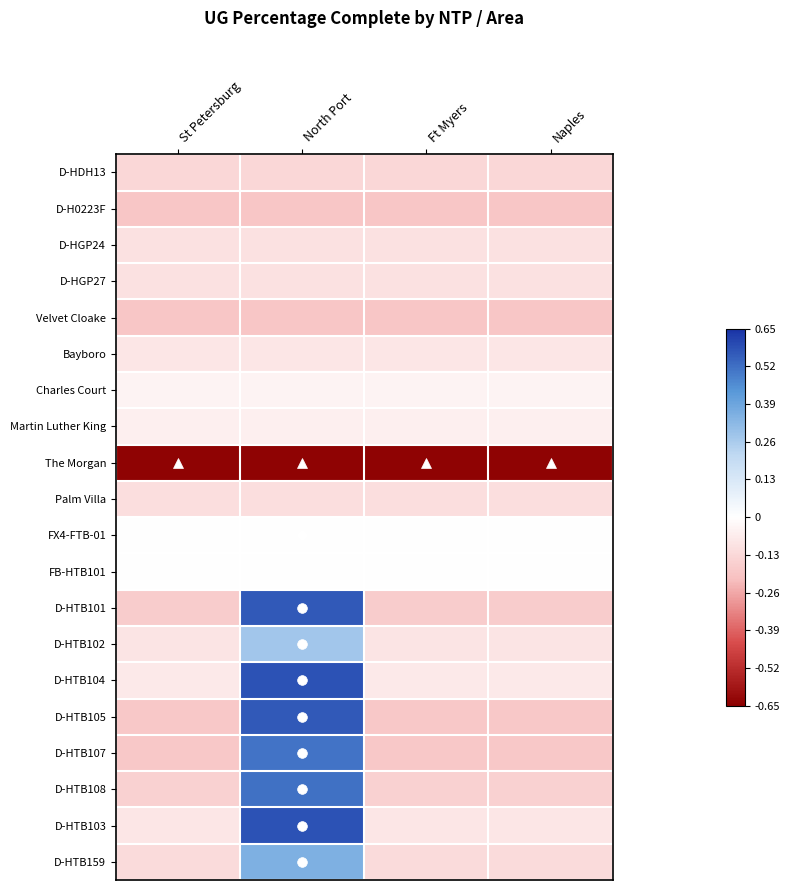

What is the smallest value displayed?

-0.6